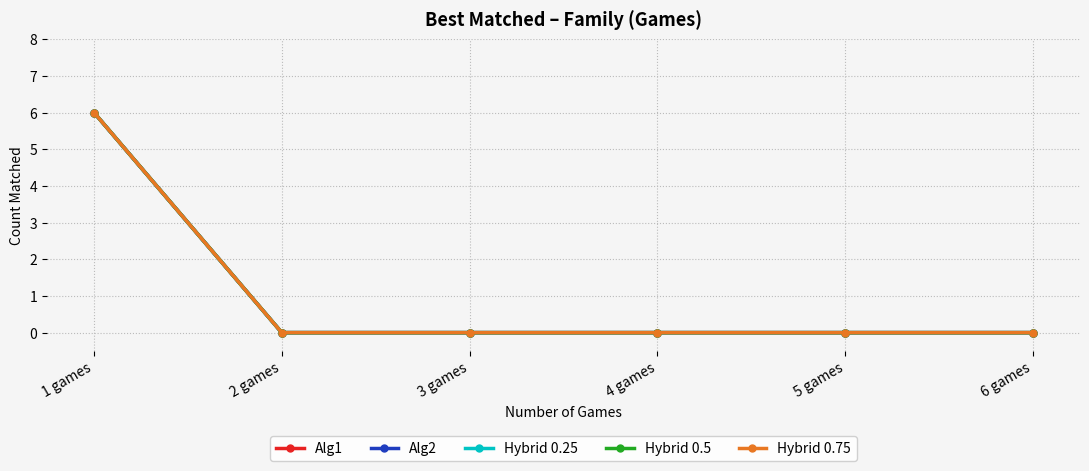

What is the label of the 2nd point from the right?

5 games